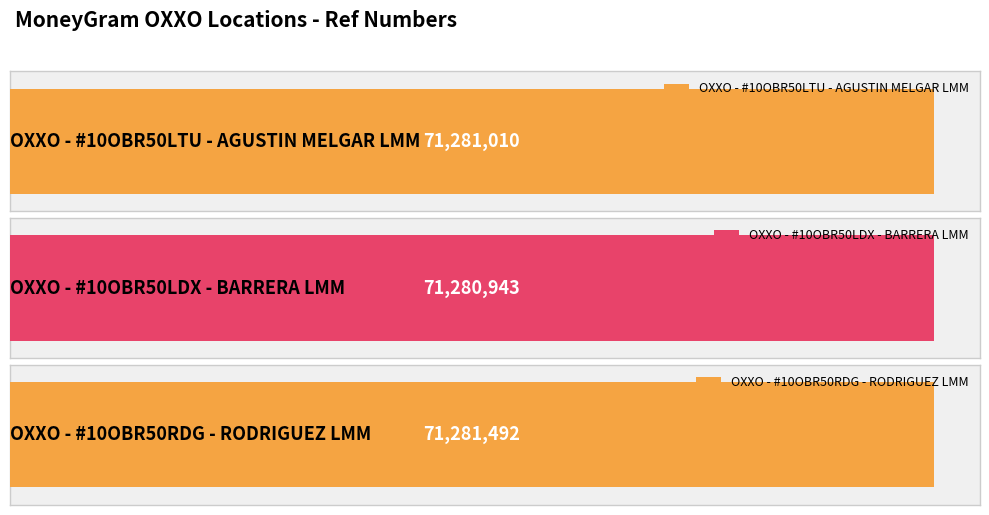

What is the greatest value displayed?

71281492